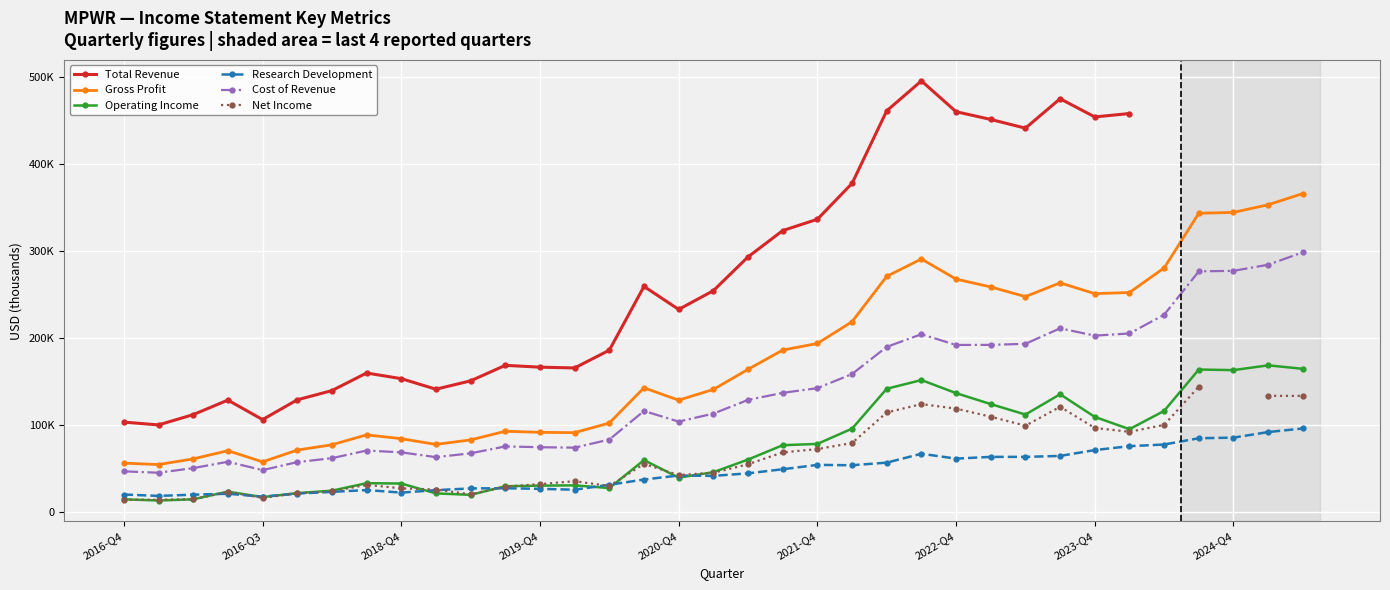

What is the total value across all series at 9?

356300.0